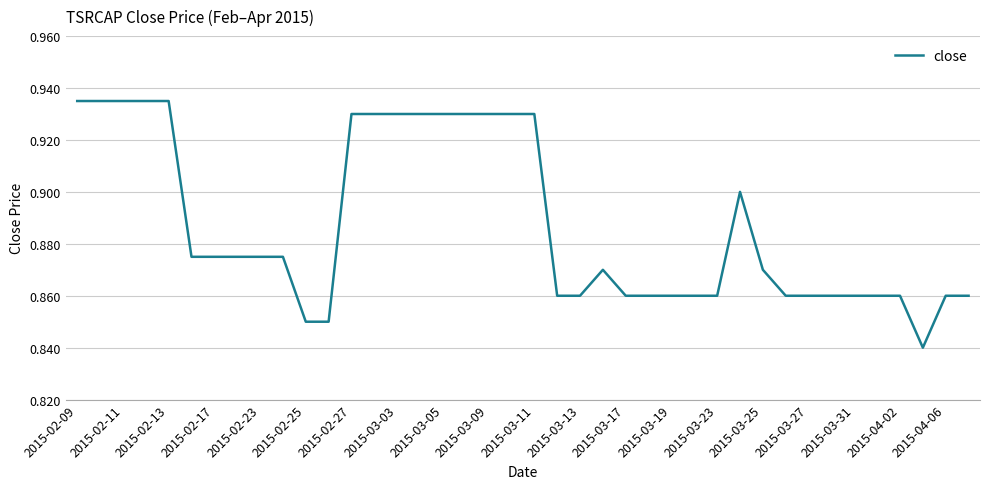

Is this an area chart (filled region under the line)?

No